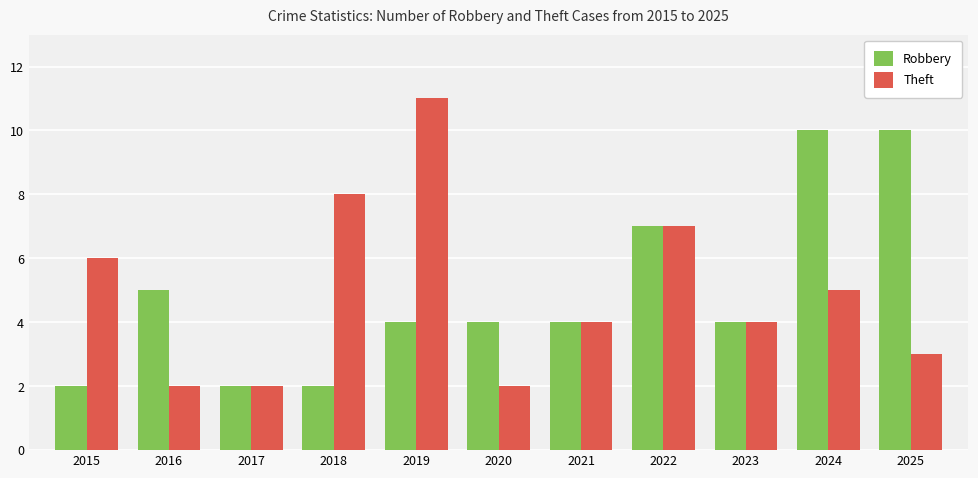

What is the difference between the maximum and minimum values in the Theft series?

9